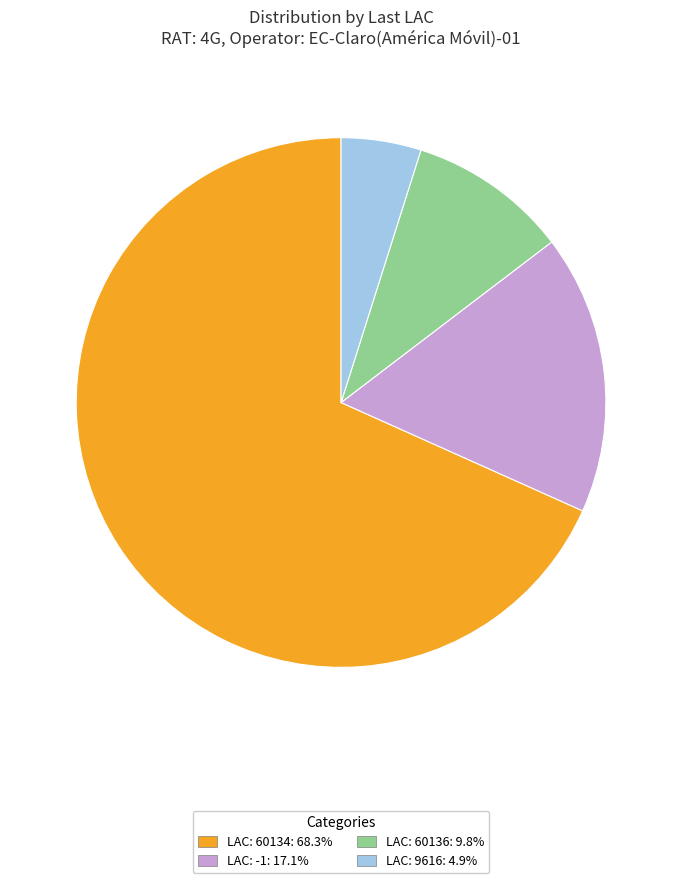

What is the ratio of the value at LAC: 60134: 68.3% to the value at LAC: 9616: 4.9%?

14.0